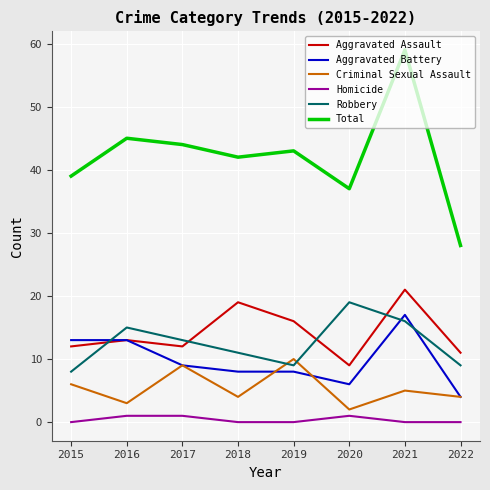

True or false: Aggravated Battery and Robbery intersect in this chart.

True